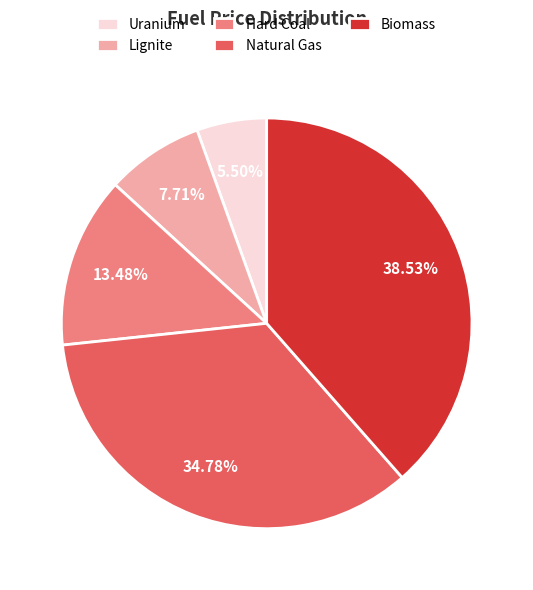

To the nearest percent, what is the combined percentage of Natural Gas and Hard Coal?

48%